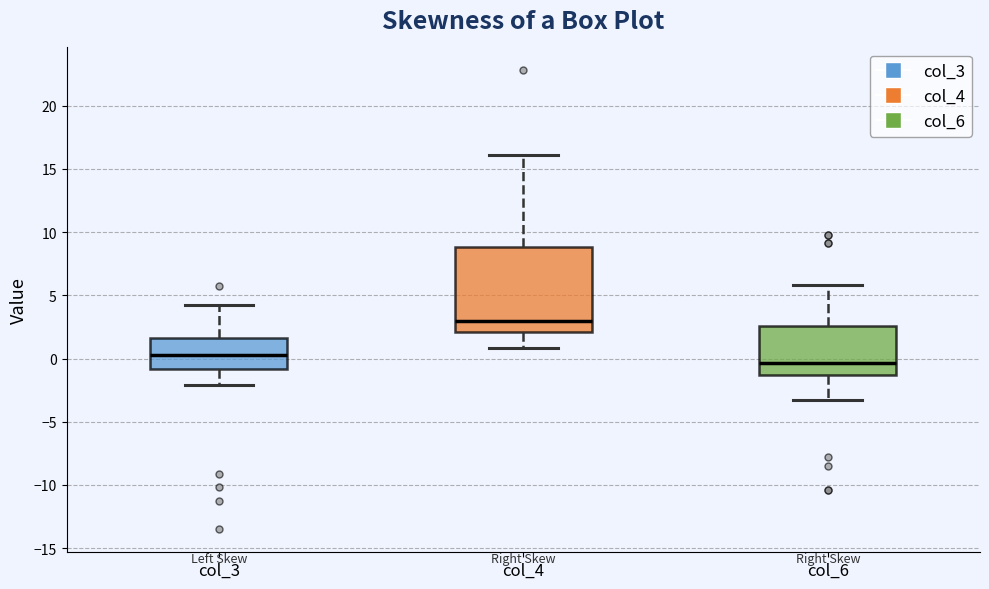

Comparing the boxes themselves (not the whiskers), which one is the tallest?

col_4